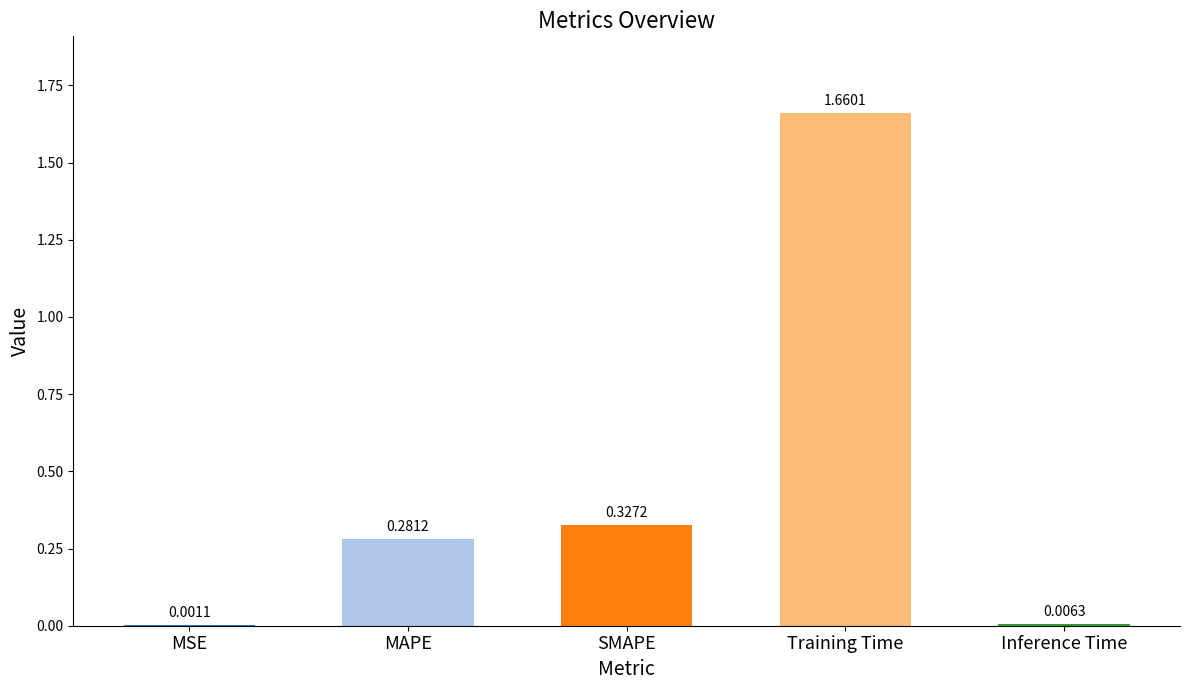

Where is the data nearest to the value 0?

MSE